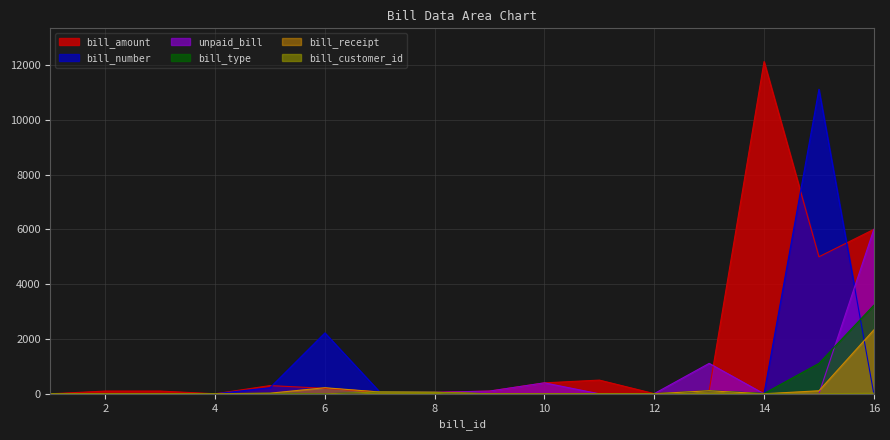

What is the maximum value for bill_amount?

12122